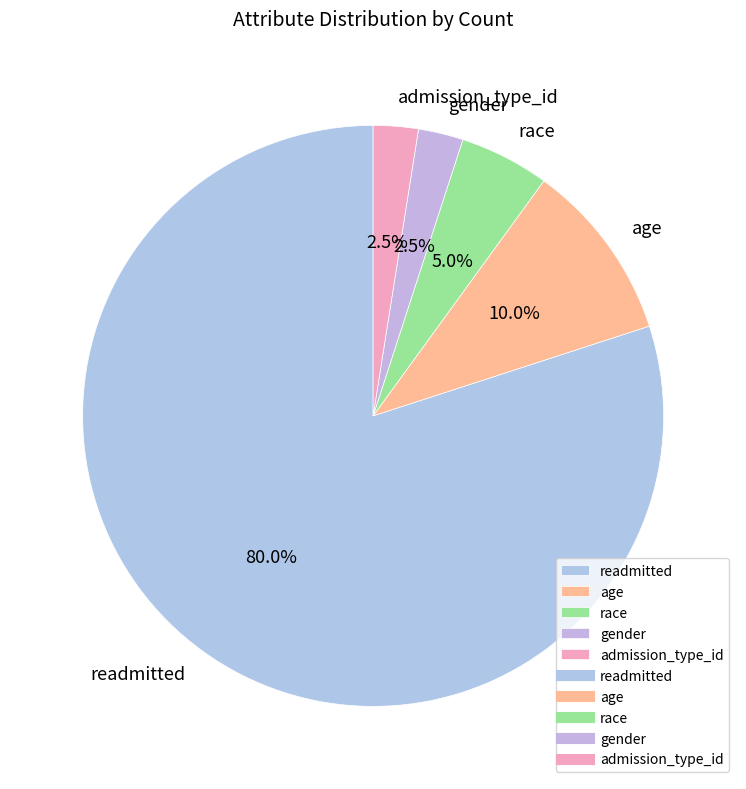

What is the largest slice in the pie chart?

readmitted